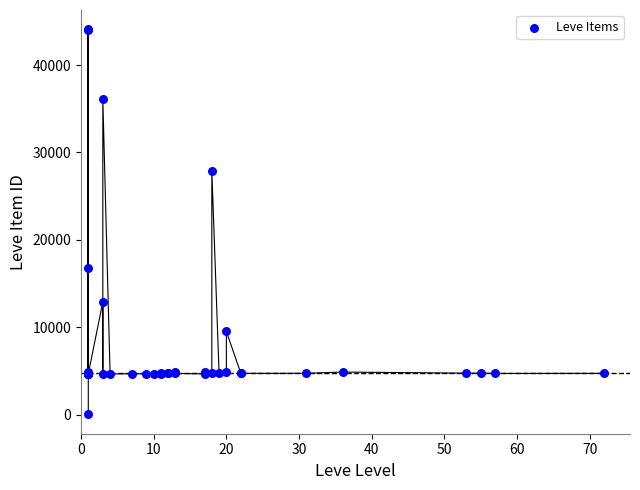

What Y value in the scatter plot is closest to 22050?

16734